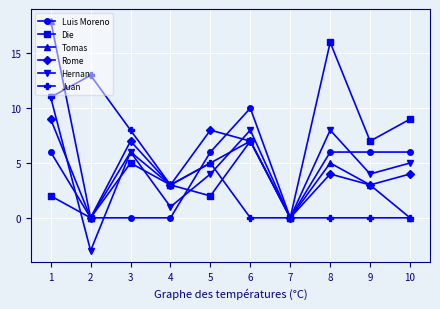

Count the number of categories in the chart.

10